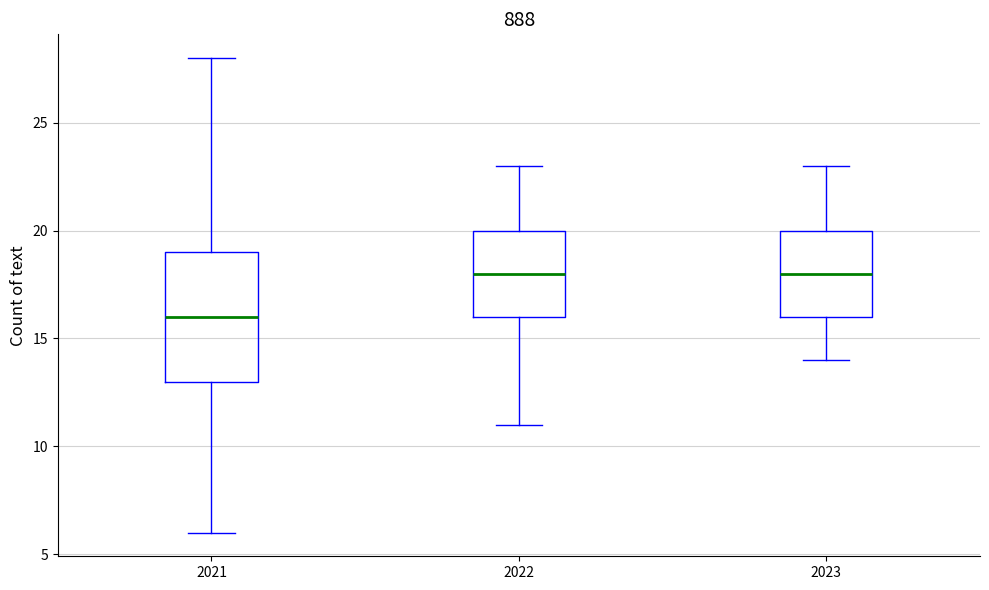

Comparing the boxes themselves (not the whiskers), which one is the tallest?

2021